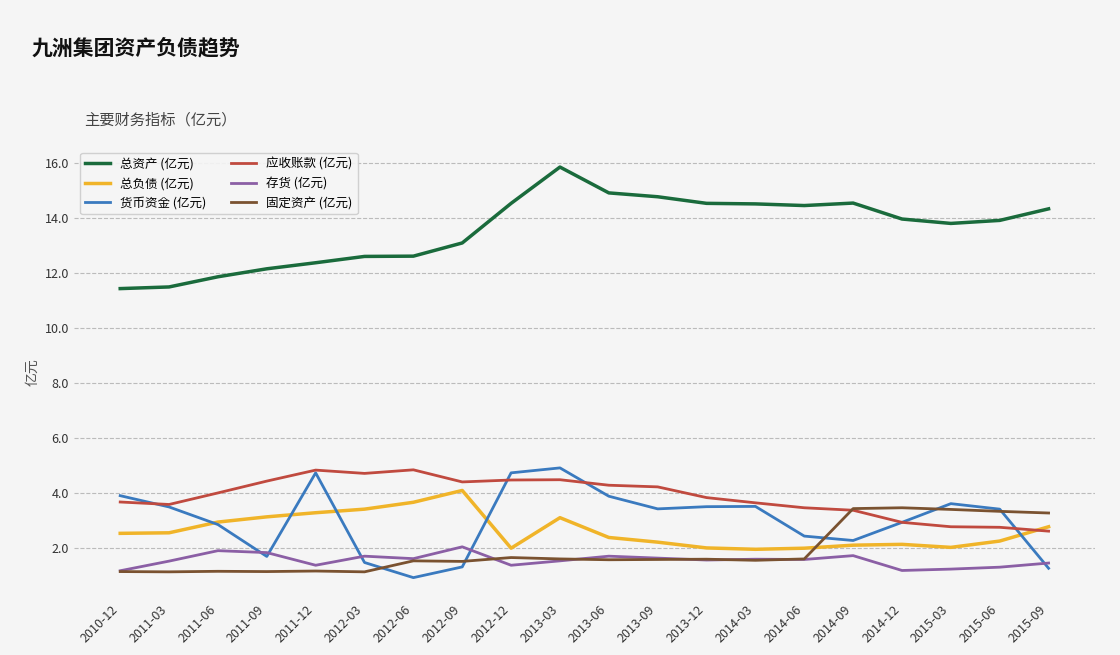

What is the approximate value of 存货 (亿元) at 2013-03?

1.5